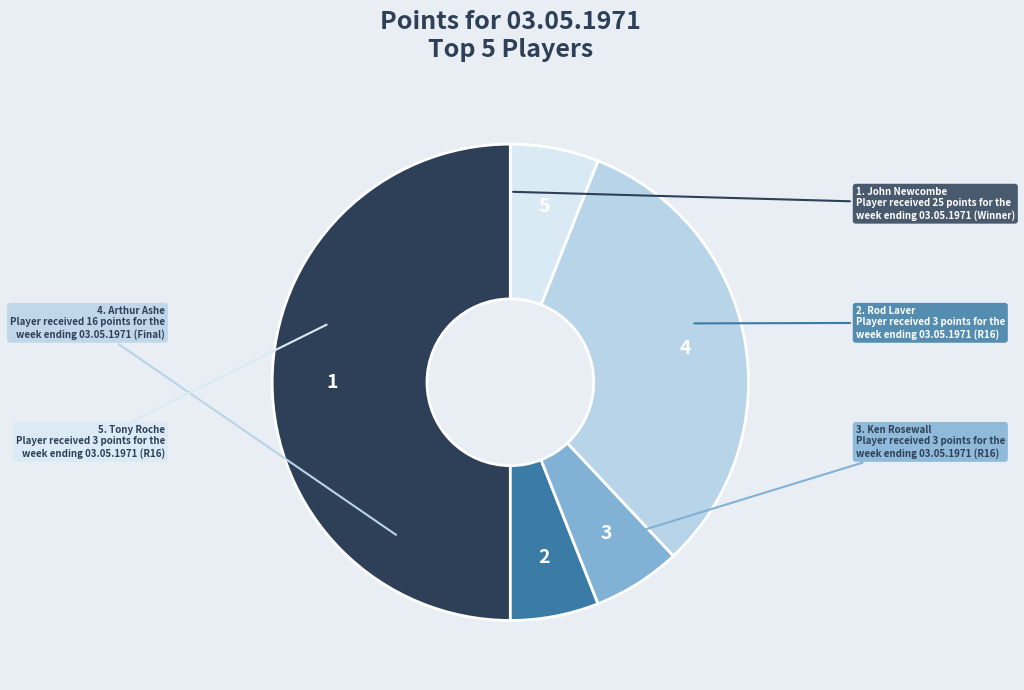

Count the number of slices in the pie.

5